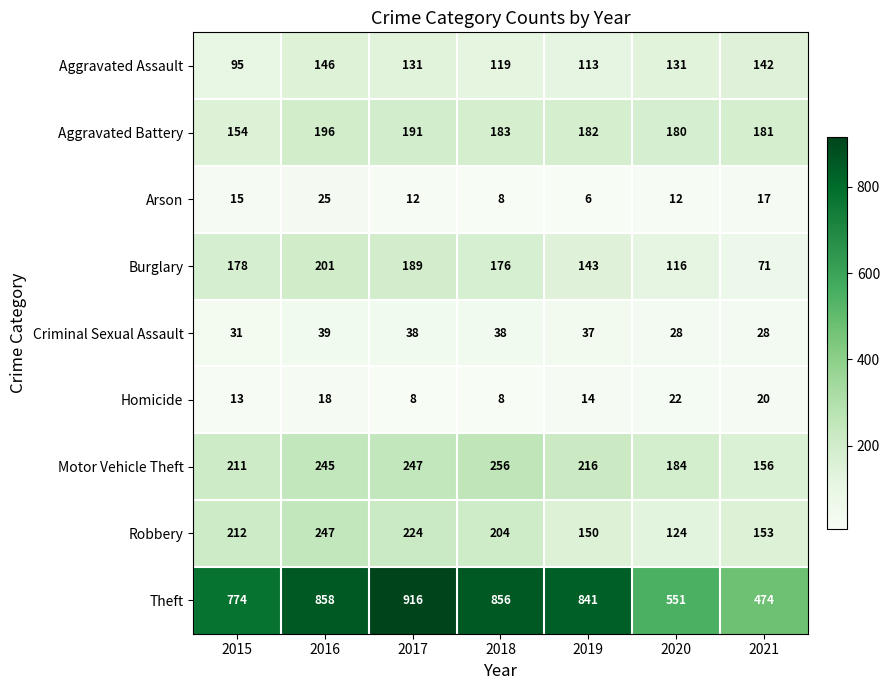

What is the difference between the maximum and minimum values in the Criminal Sexual Assault series?

11